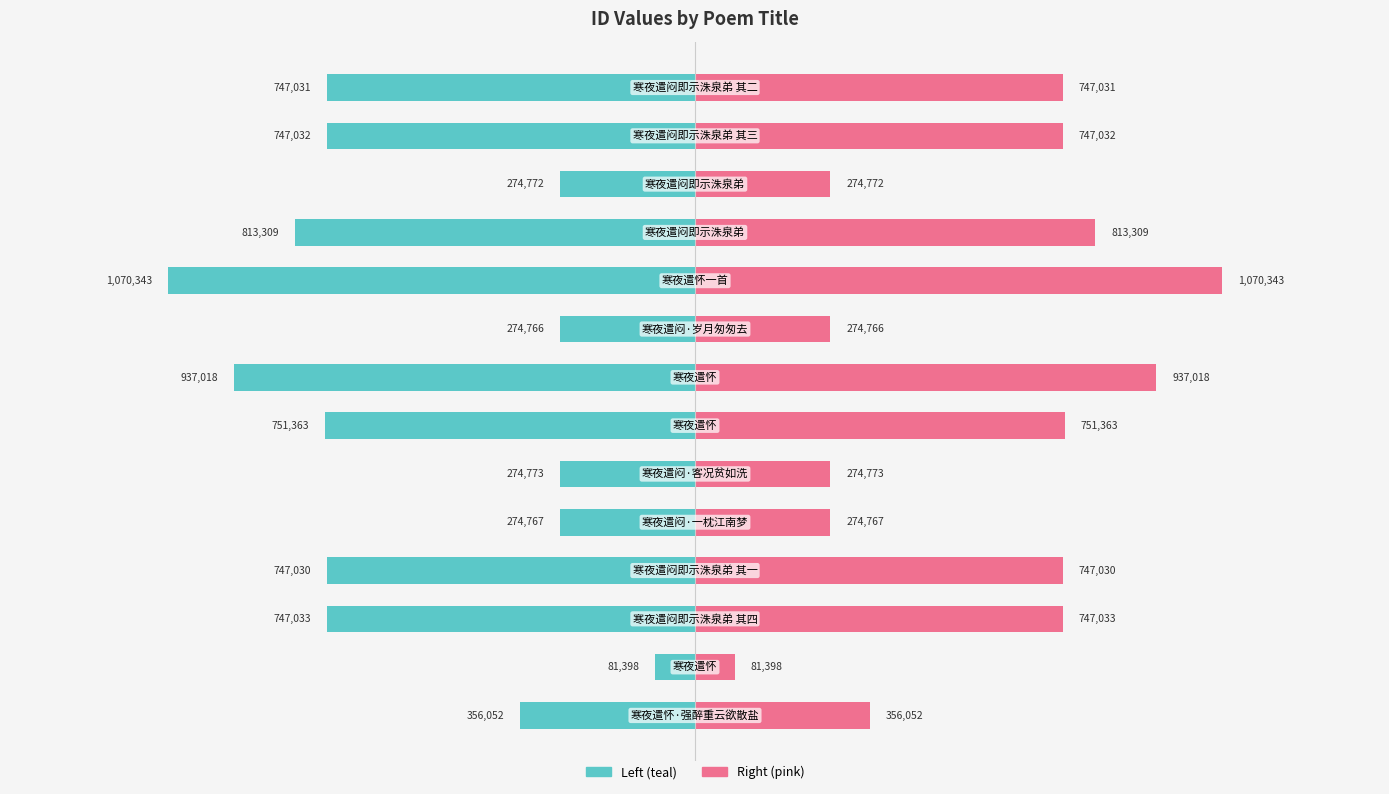

How many groups of bars are there?

14